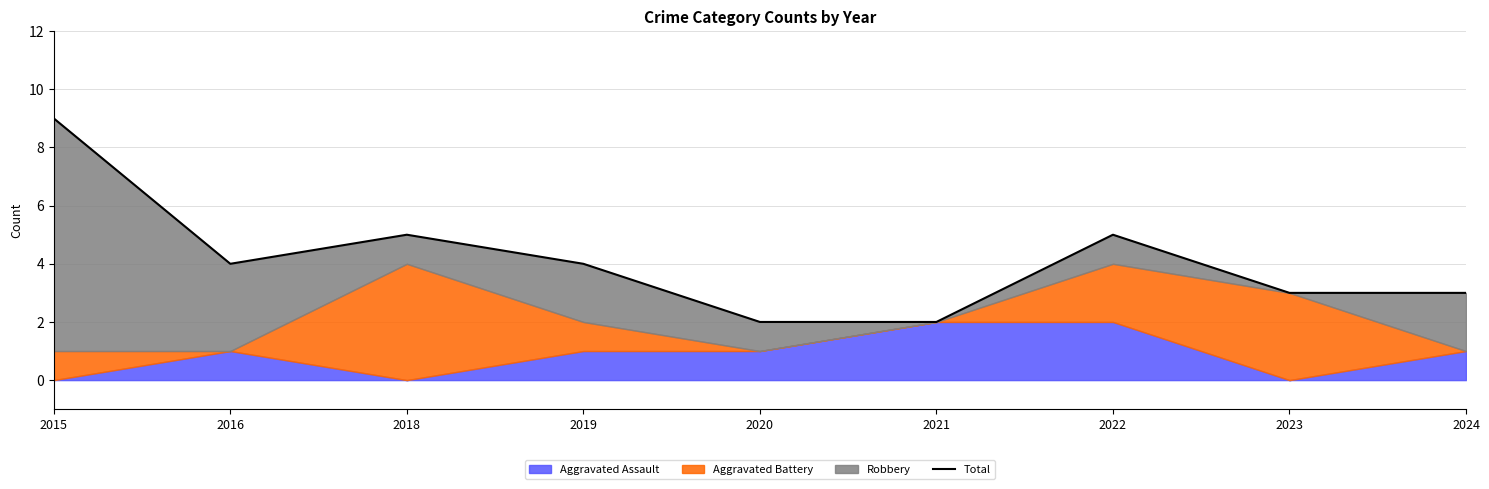

How many values are below 4?

4